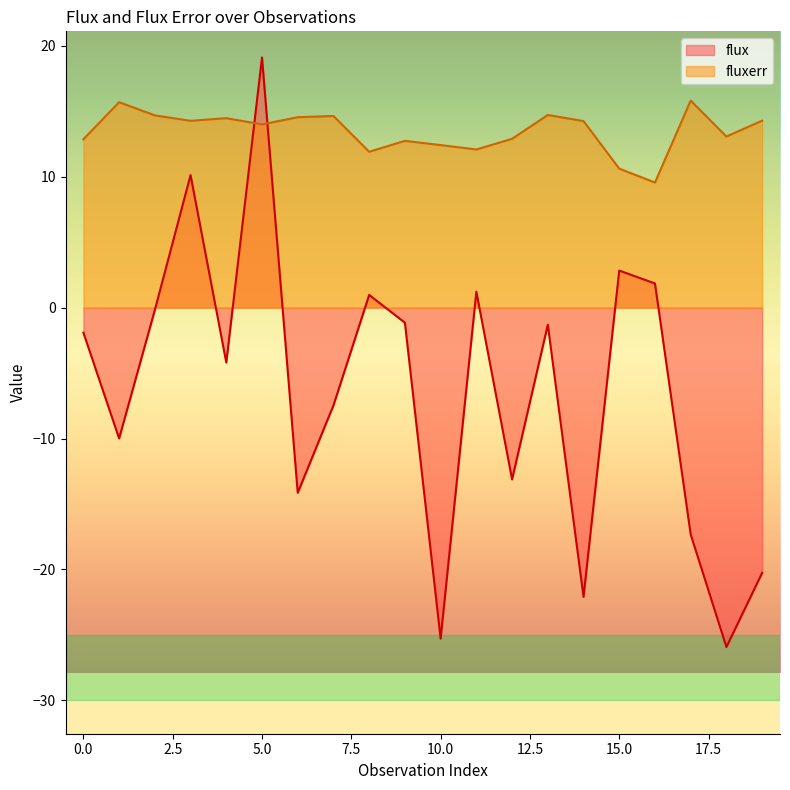

At 16, list the series in order from smallest to largest.

flux, fluxerr